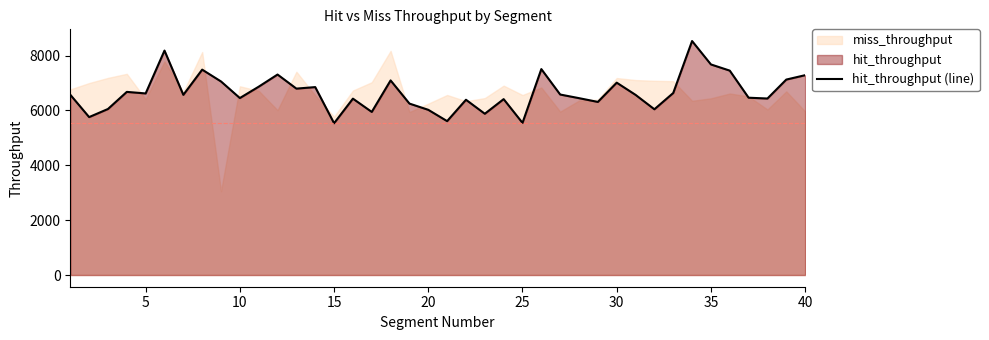

What is the lowest value of the hit_throughput (line) series?

5534.8